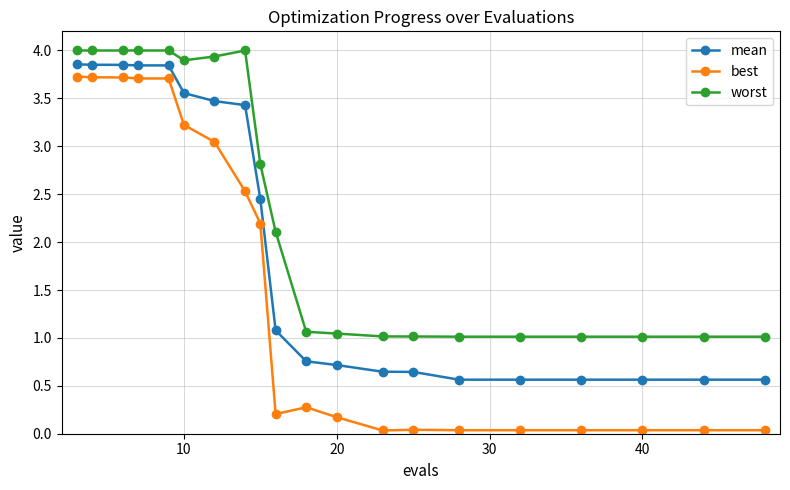

Rank the series by their average value, from lowest to highest.

best, mean, worst